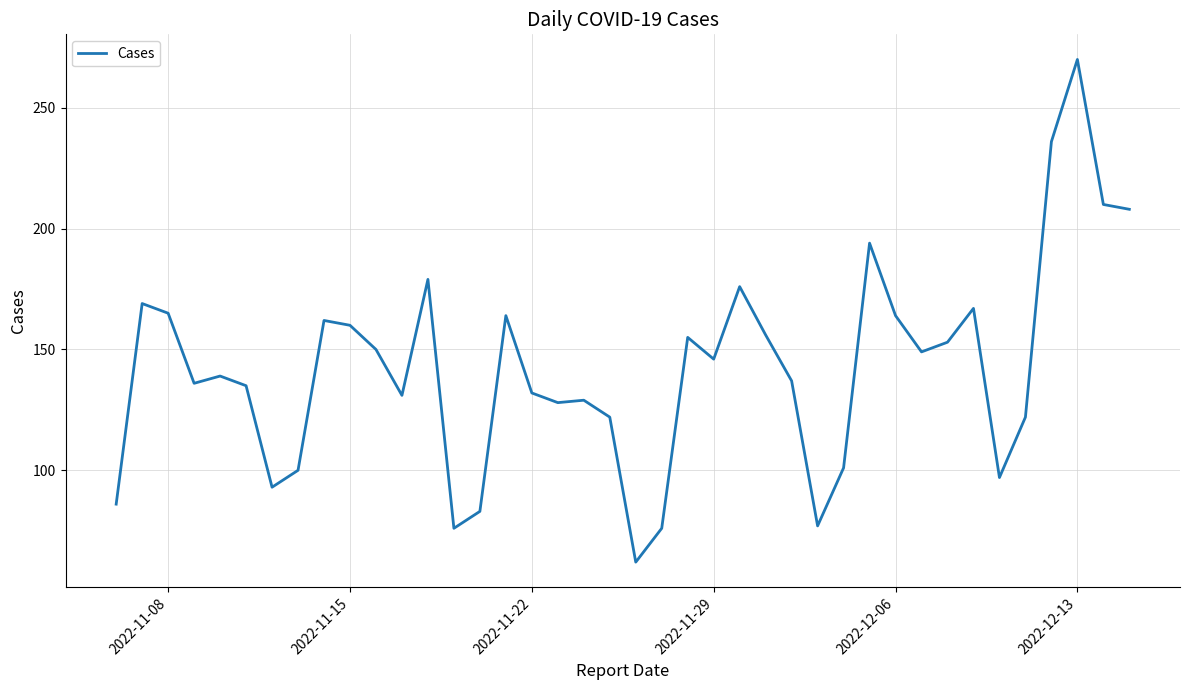

Does the chart display data point markers on the line(s)?

No